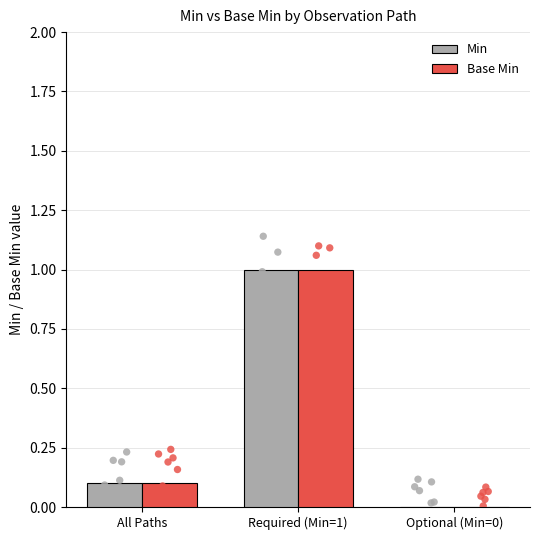

What are all the series names shown in the legend?

Min, Base Min